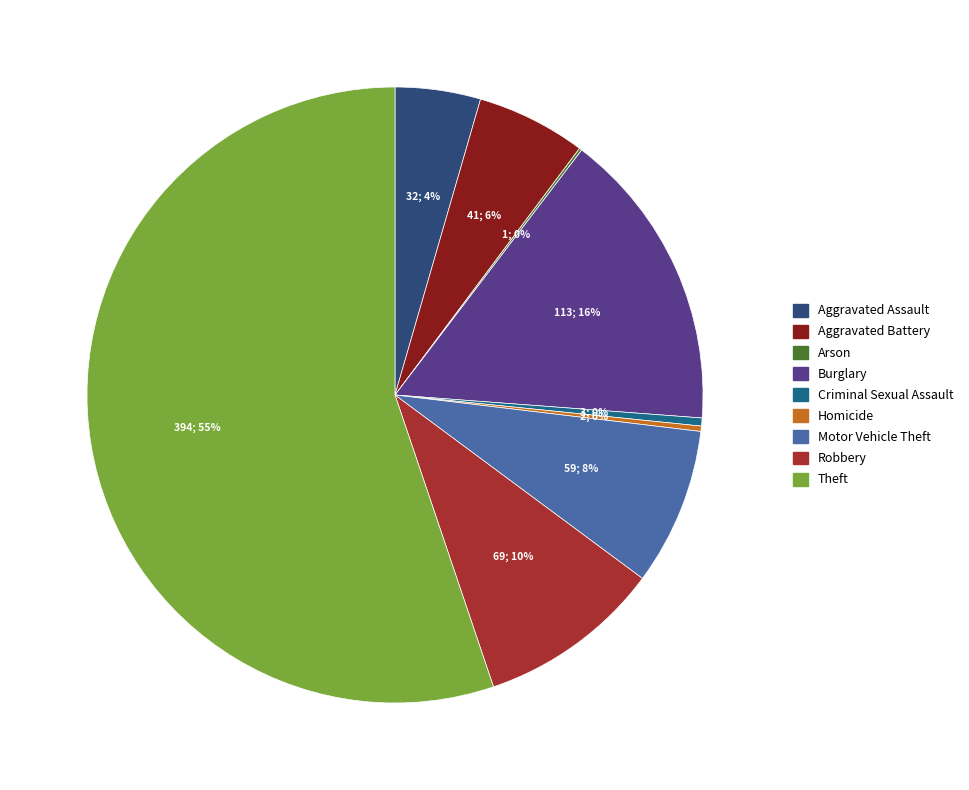

To the nearest percent, what is the combined percentage of Aggravated Battery and Aggravated Assault?

10%